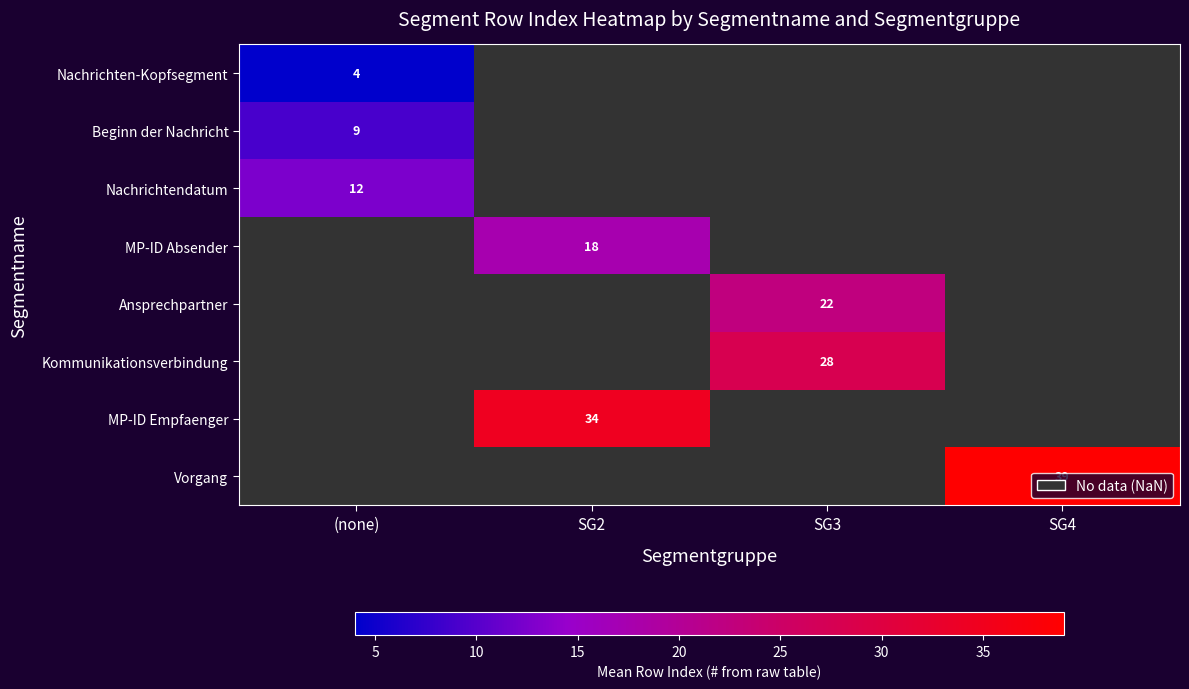

The Vorgang series shows 39 at SG4. True or false?

True